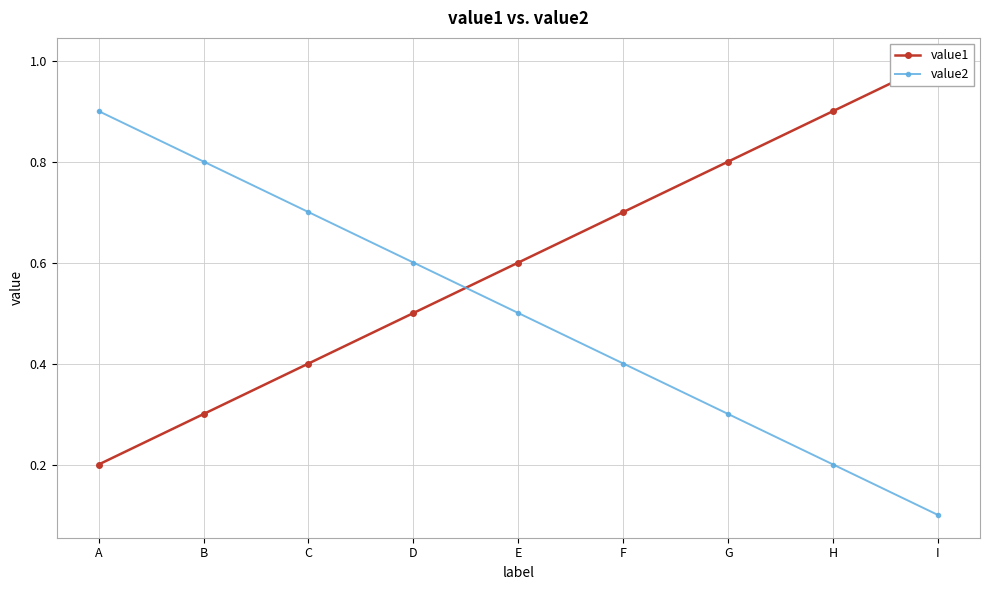

At how many categories does at least one series exceed 0?

9